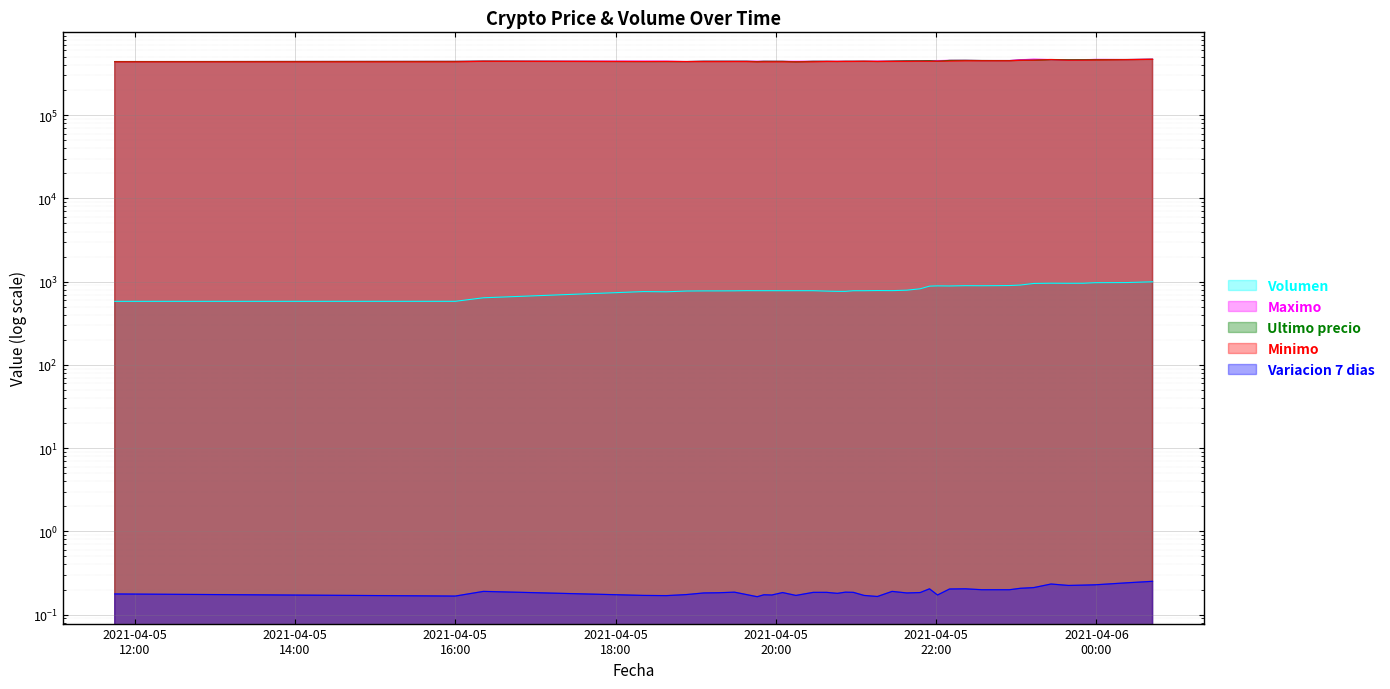

True or false: Ultimo precio has a value of 698121.6 at 2021-04-05 22:22.

False